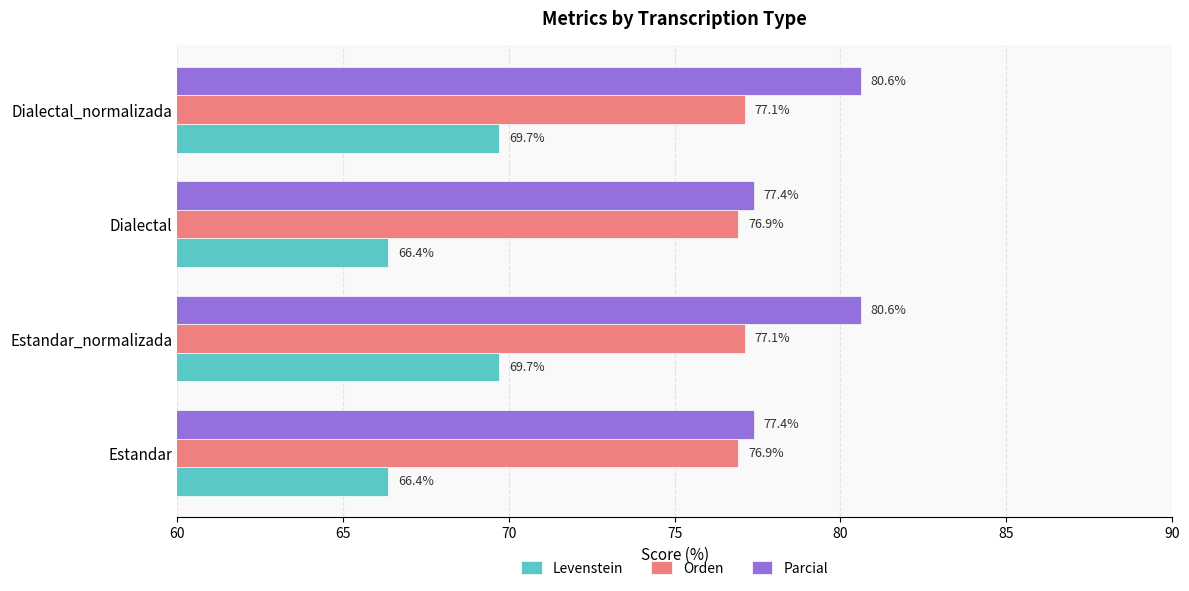

What is the highest value of the Parcial series?

80.6